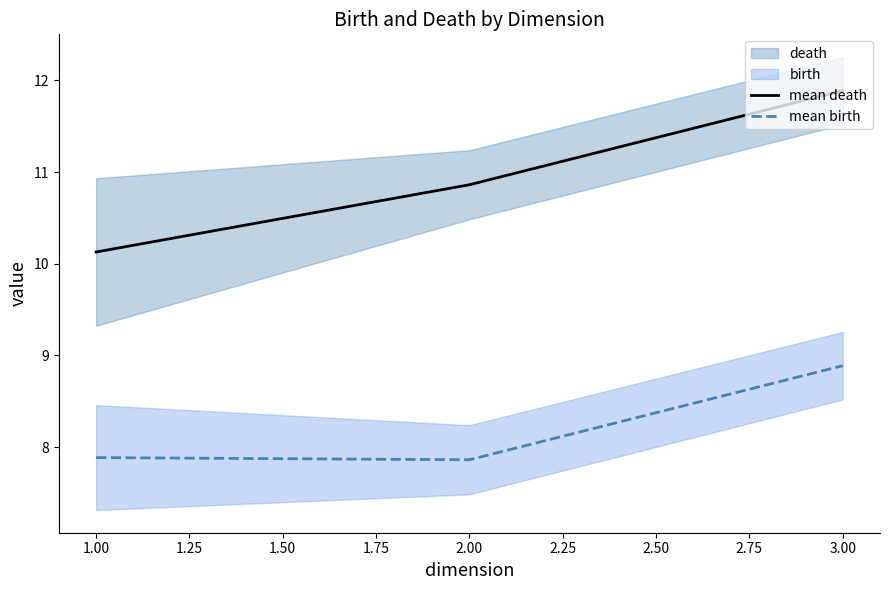

Is it true that mean death equals 15.8 at 3.00?

False